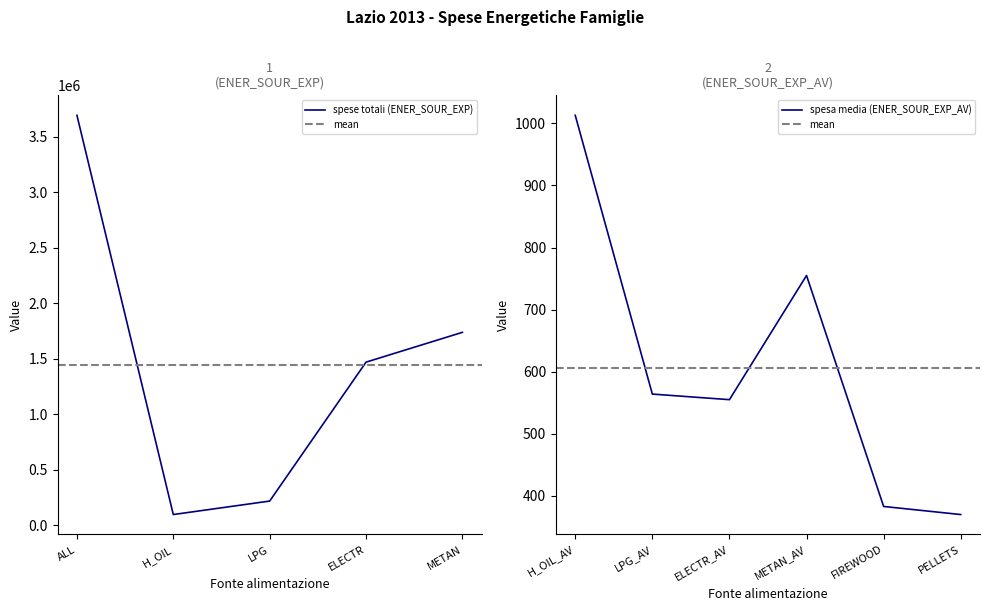

Is it true that spese totali (ENER_SOUR_EXP) equals 5487004 at ALL?

False